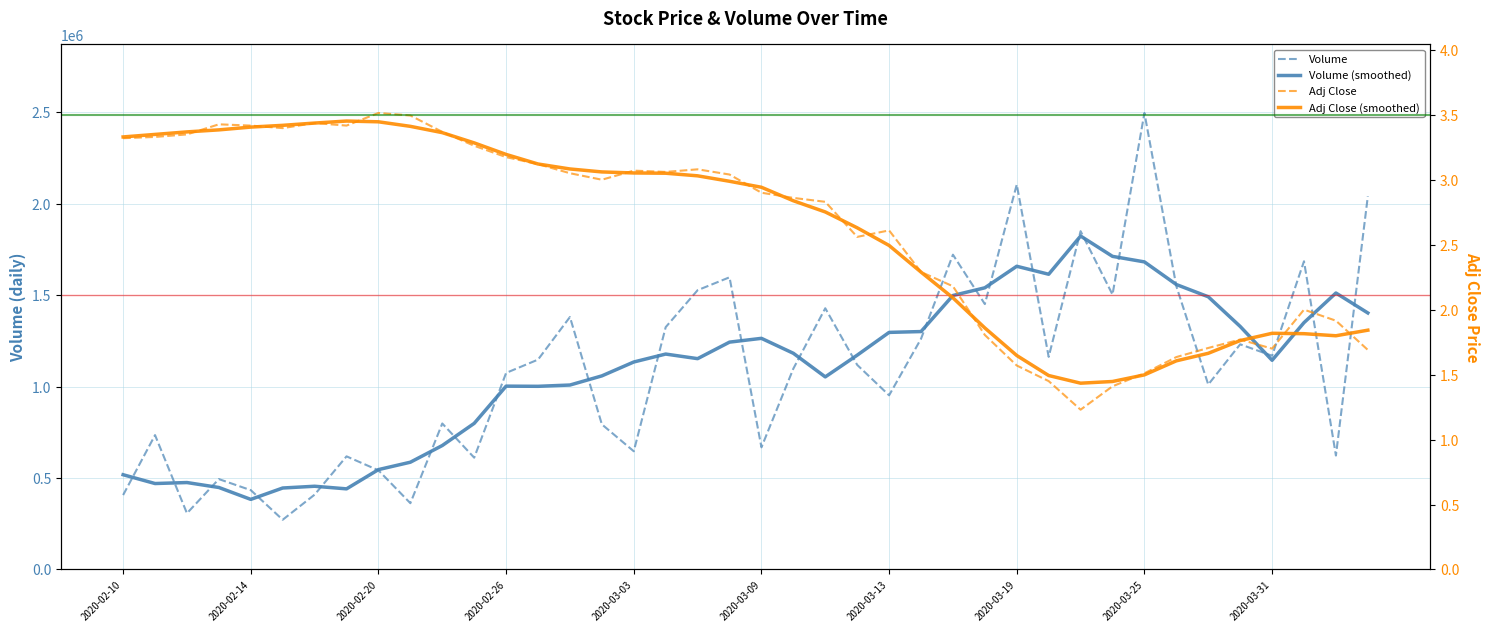

True or false: Volume (smoothed) and Adj Close (smoothed) cross at least once.

False